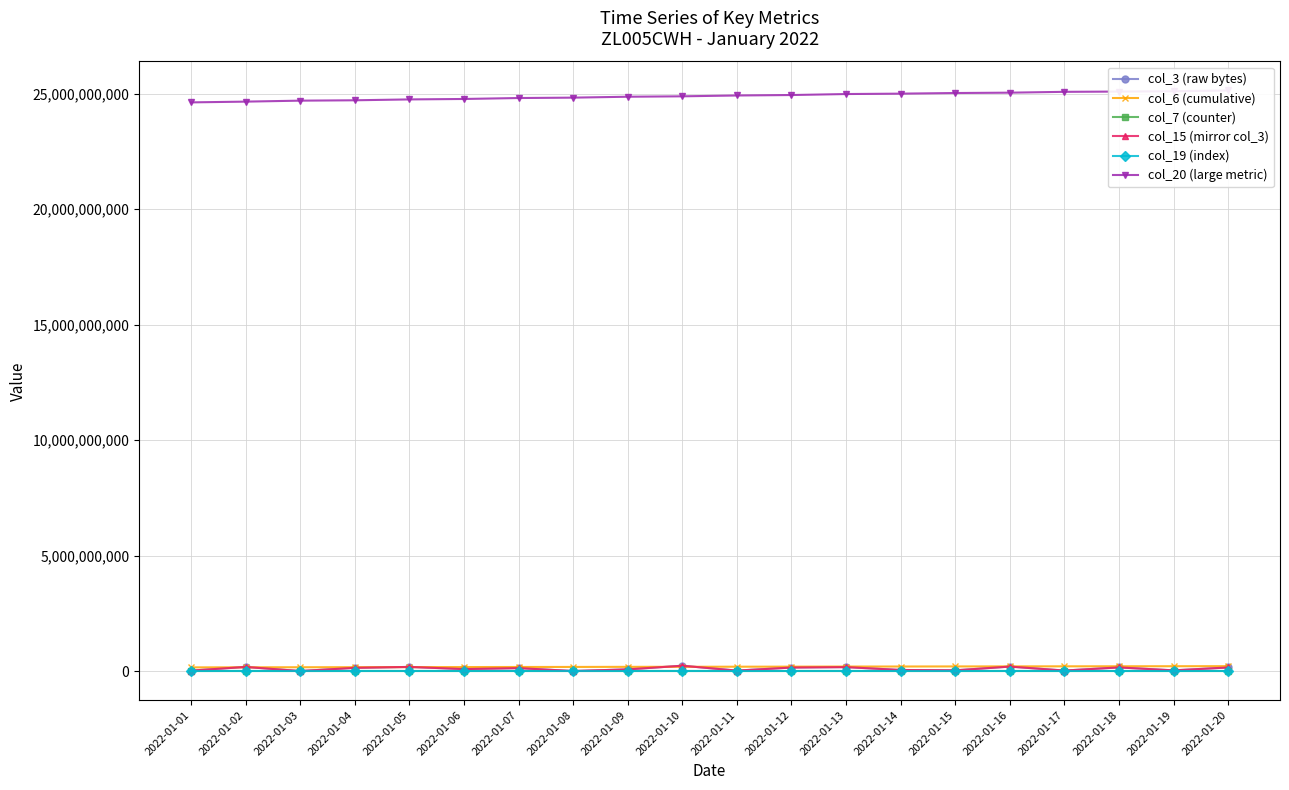

What is the difference between the highest and lowest values at 2022-01-02?

24660479373